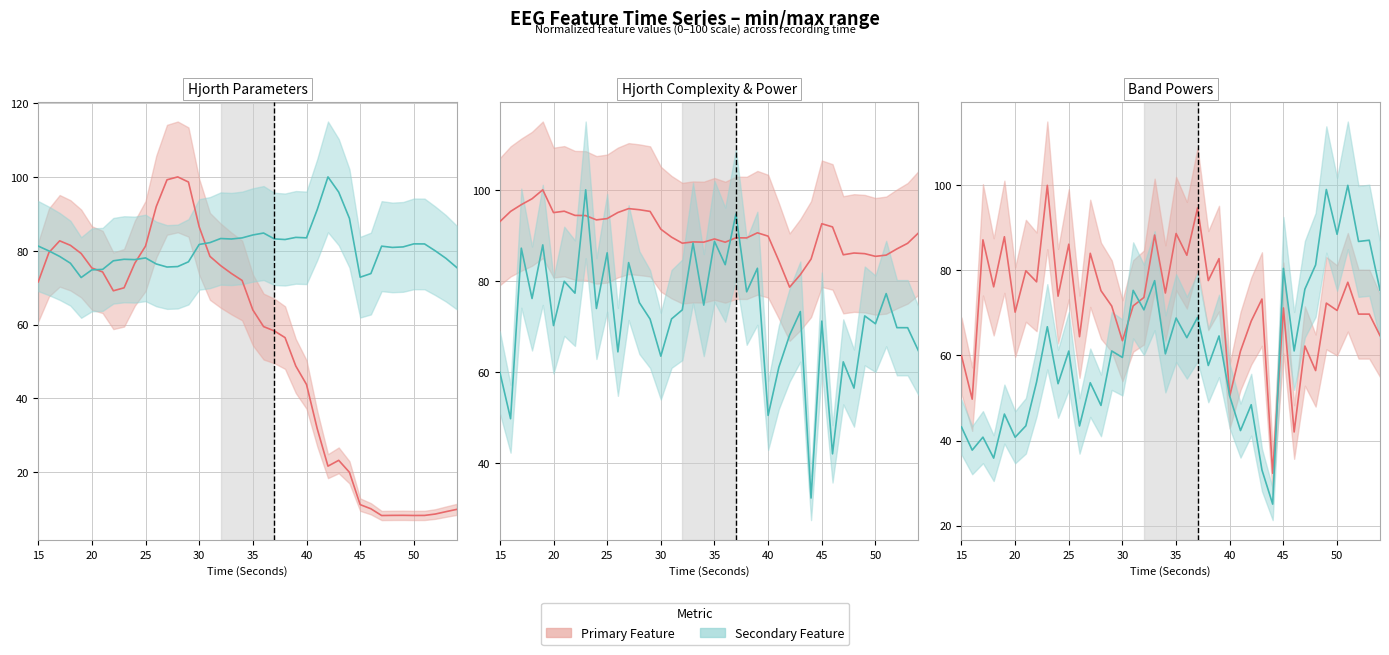

What is the smallest value displayed?

8.3